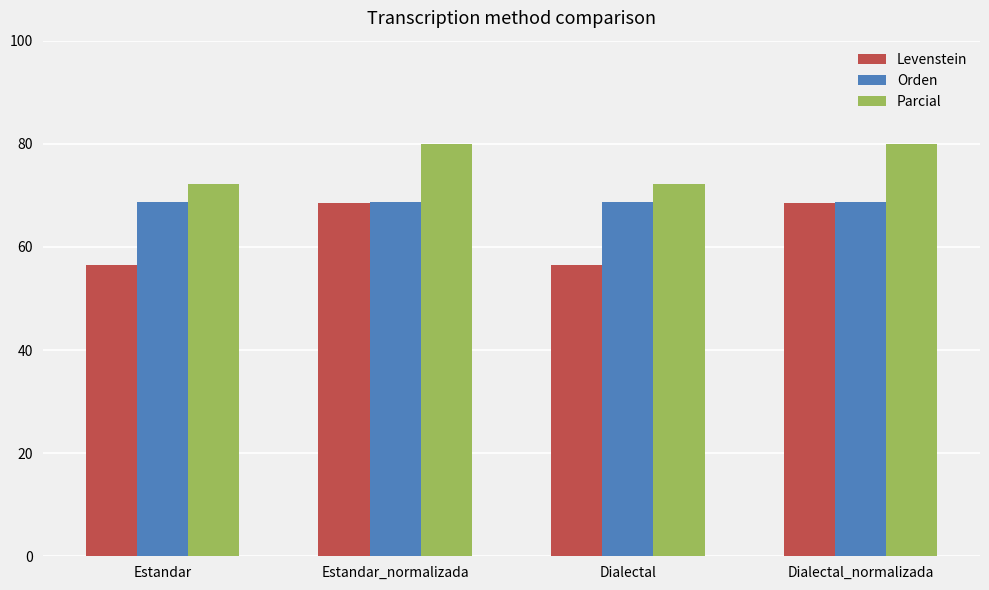

List the series in order of their overall mean, lowest first.

Levenstein, Orden, Parcial